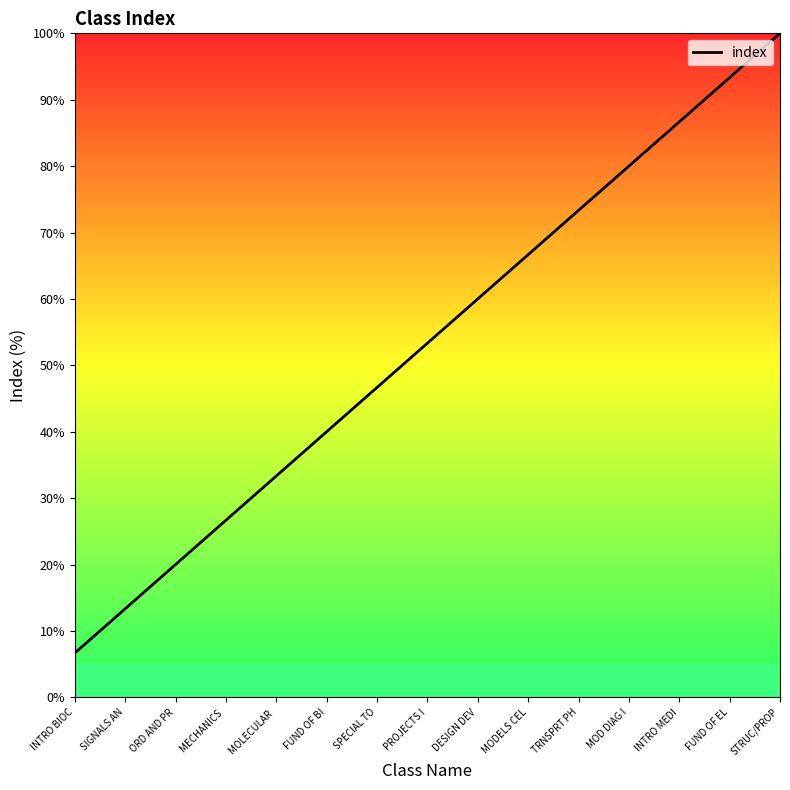

Approximately how many times larger is the value at INTRO BIOC compared to ORD AND PR?

0.3